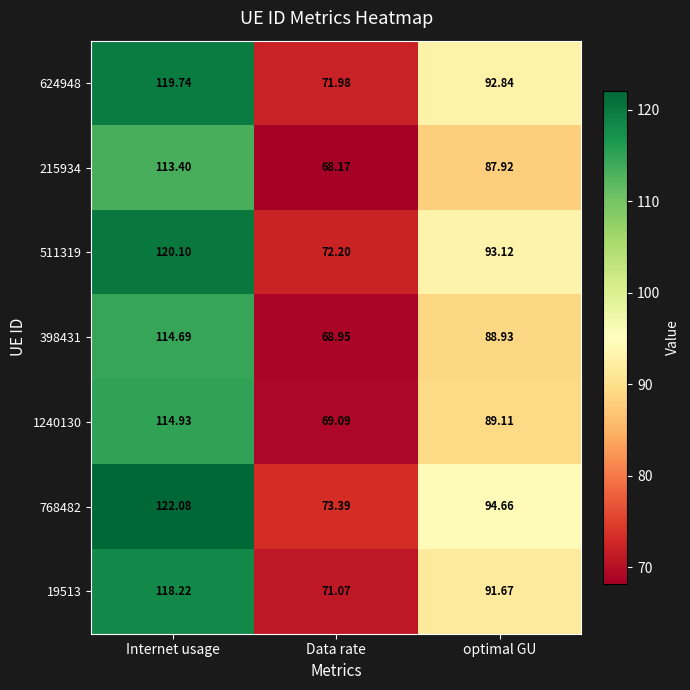

List the labels in order of 215934 value, largest first.

Internet usage, optimal GU, Data rate